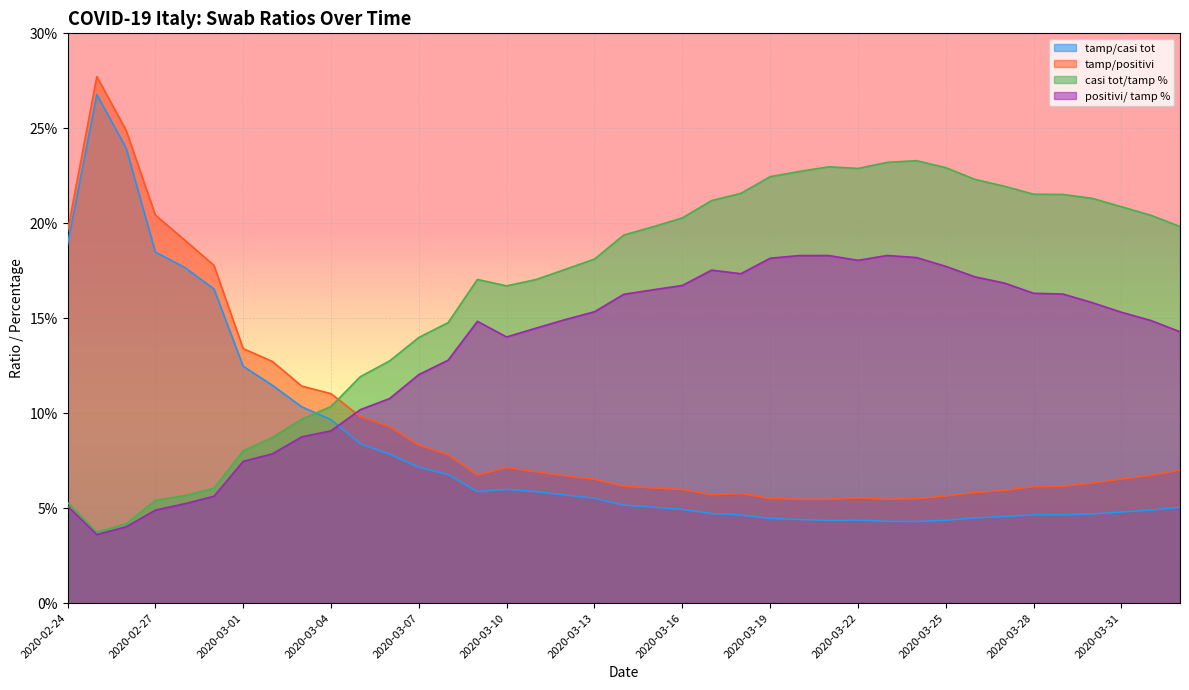

What position from the right is 2020-03-18?

16